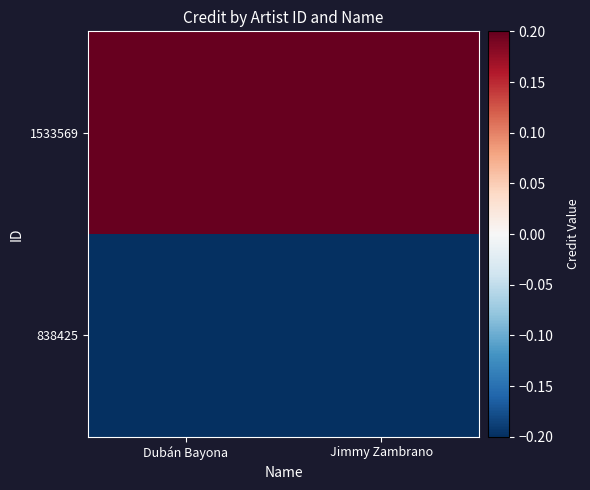

Which series has the widest spread of values?

1533569